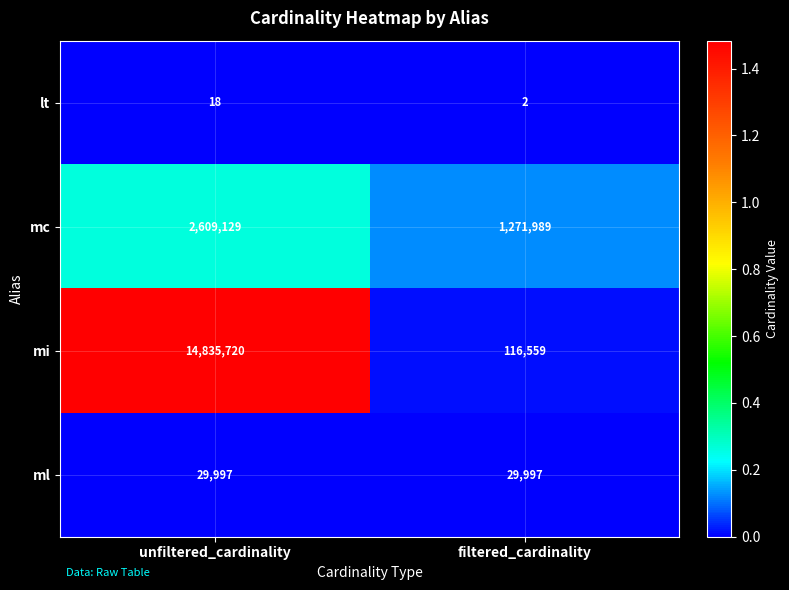

What is the difference between the maximum and minimum values in the mc series?

1337140